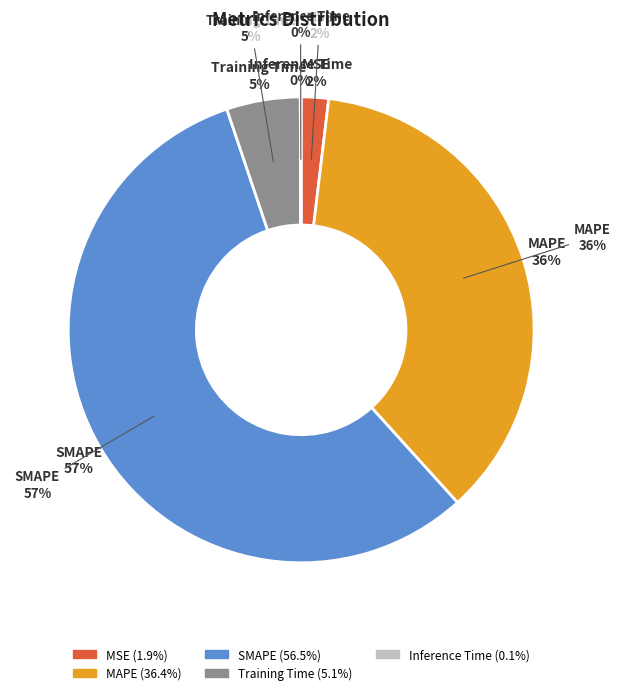

The MAPE slice represents 27% of the pie. True or false?

False